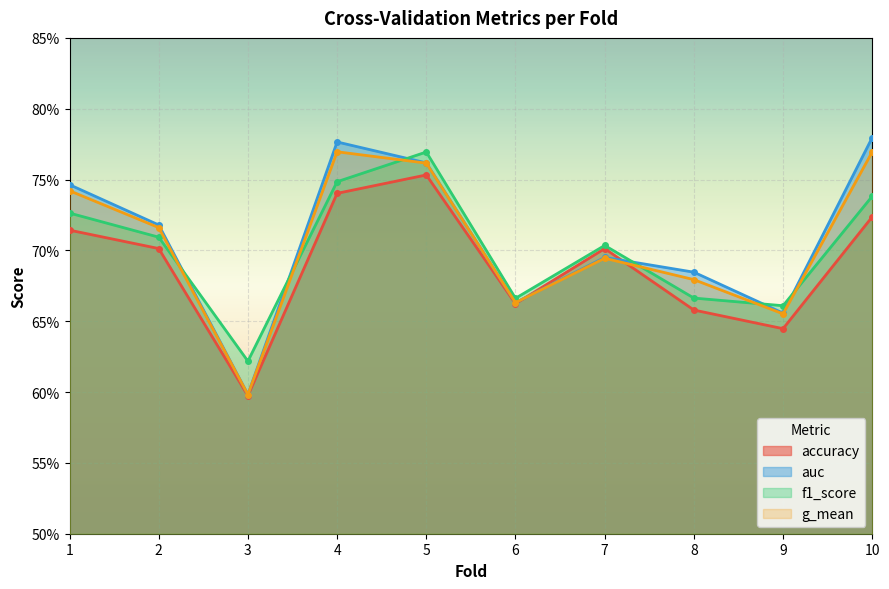

How many interior local peaks does the g_mean series have?

2